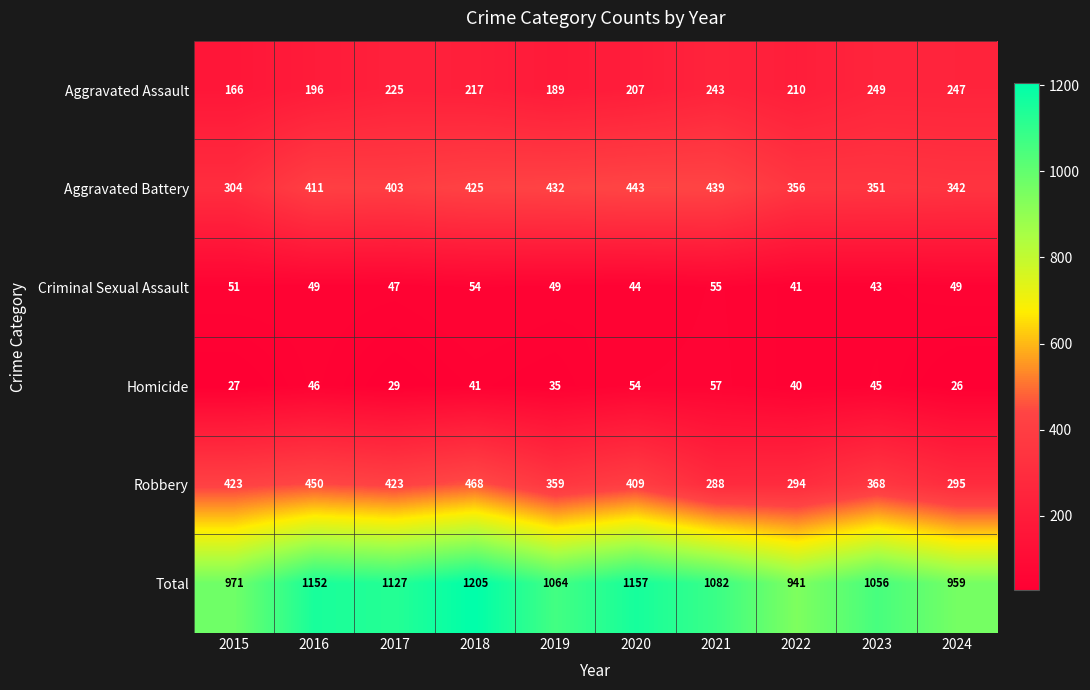

Between 2021 and 2022, which series saw the biggest shift?

Total